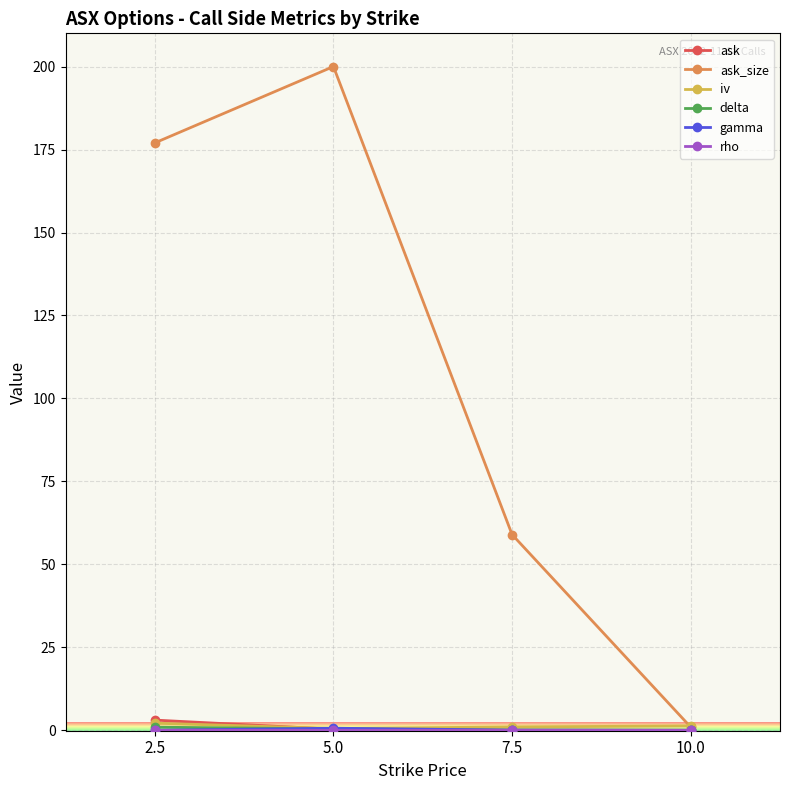

What is the spread (max minus min) of values at 10.0?

1.3